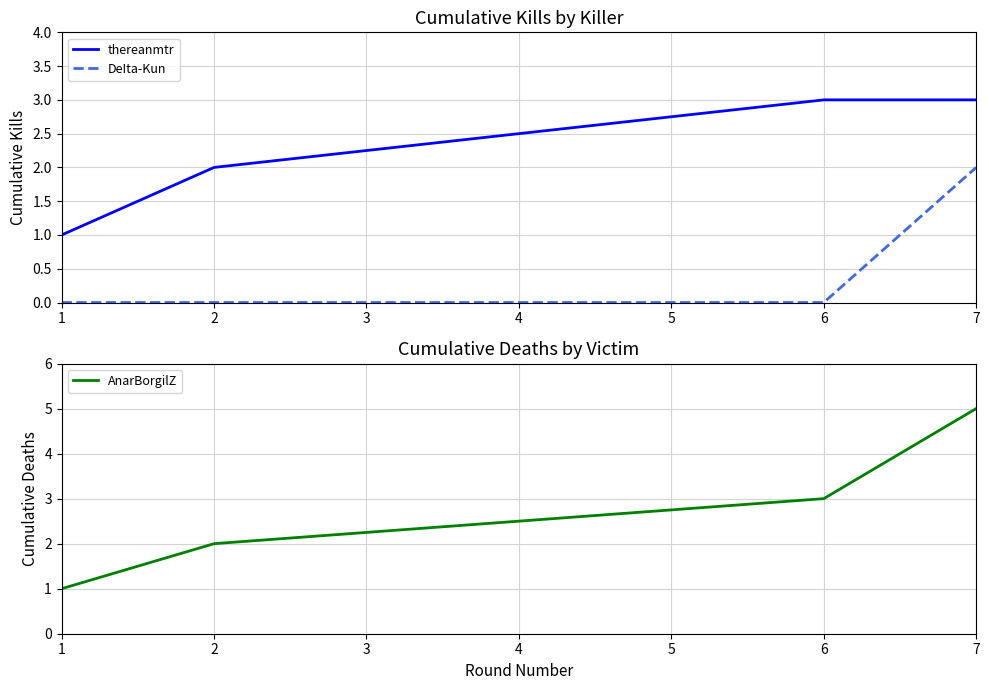

What is the difference between the AnarBorgilZ values at 6 and 1?

2